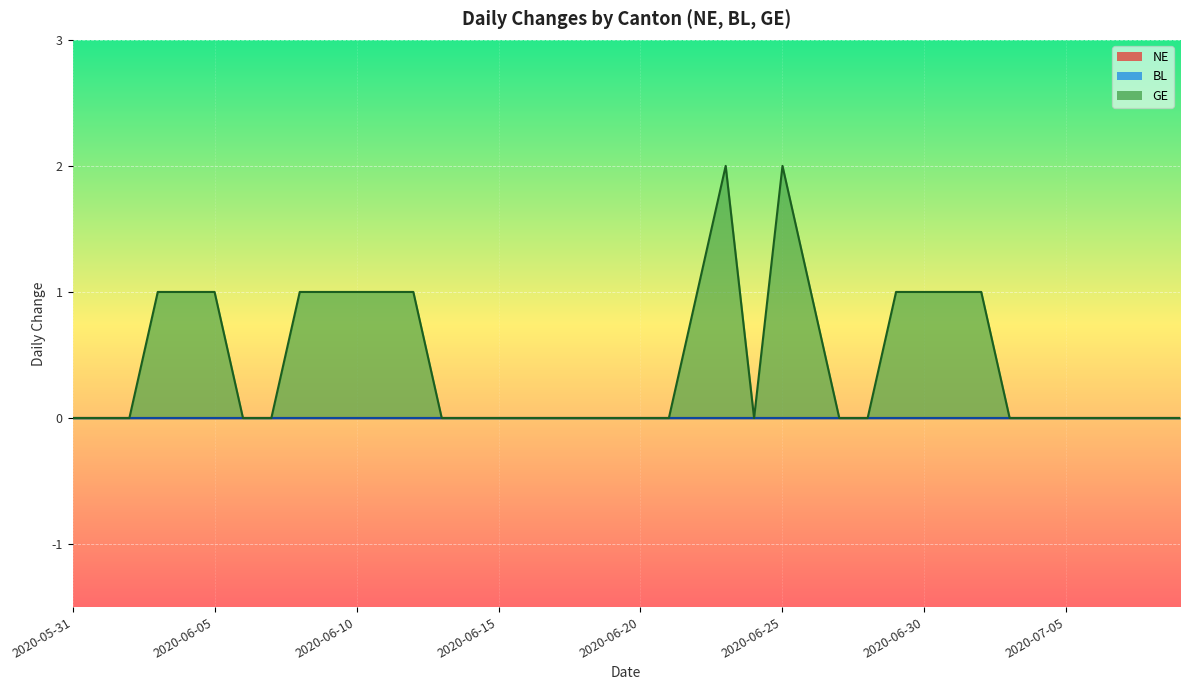

At which category is the sum across all series the highest?

2020-06-23